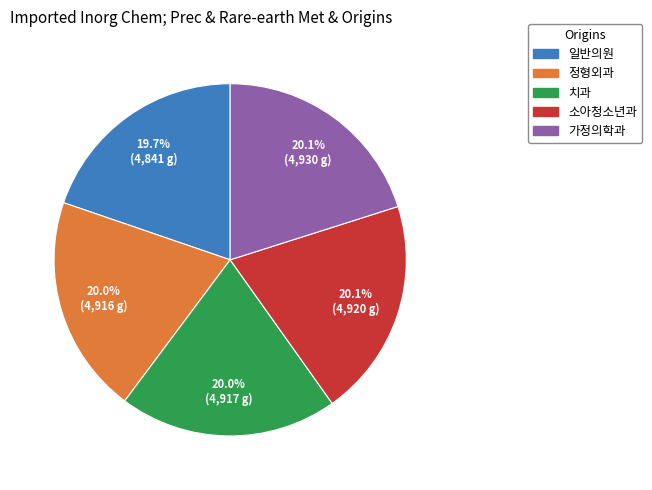

Is it true that 가정의학과 is 20% of the pie?

True